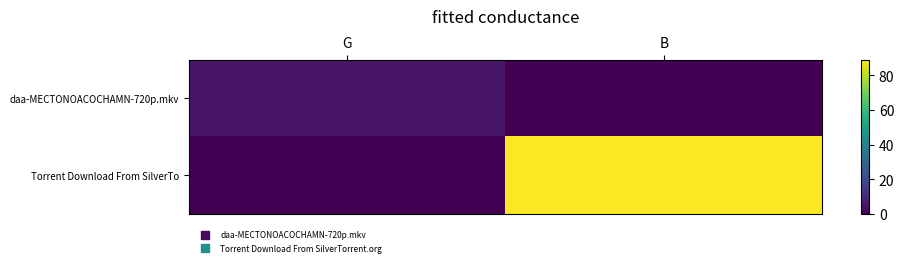

Which has a higher value, G or B?

G